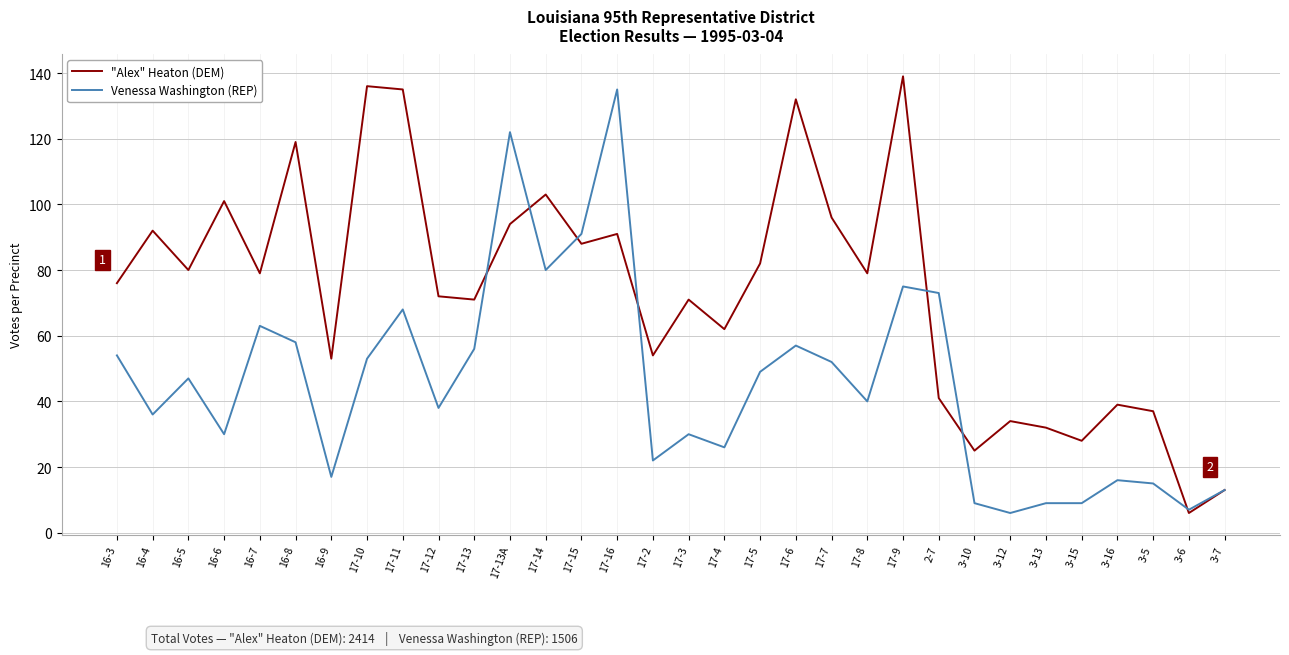

Where do "Alex" Heaton (DEM) and Venessa Washington (REP) first cross each other?

17-13 and 17-13A